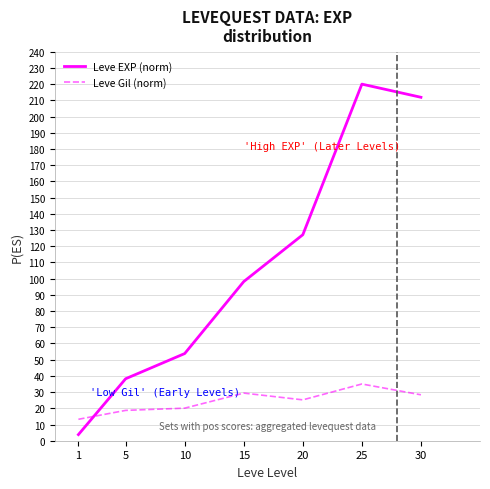

True or false: Leve EXP (norm) has a value of 53.8 at 10.

True